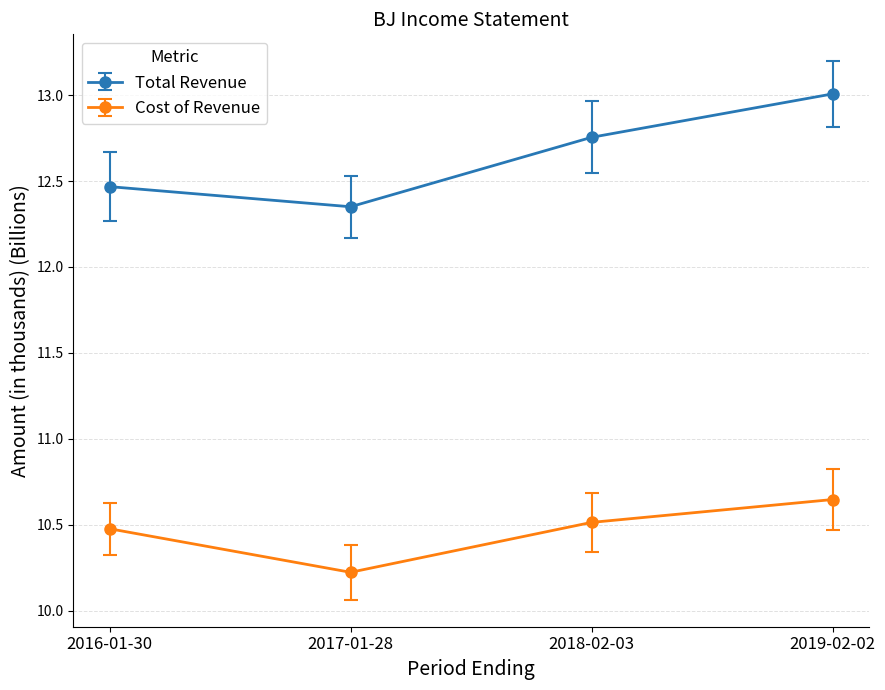

The Cost of Revenue series shows 10.2 at 2017-01-28. True or false?

True